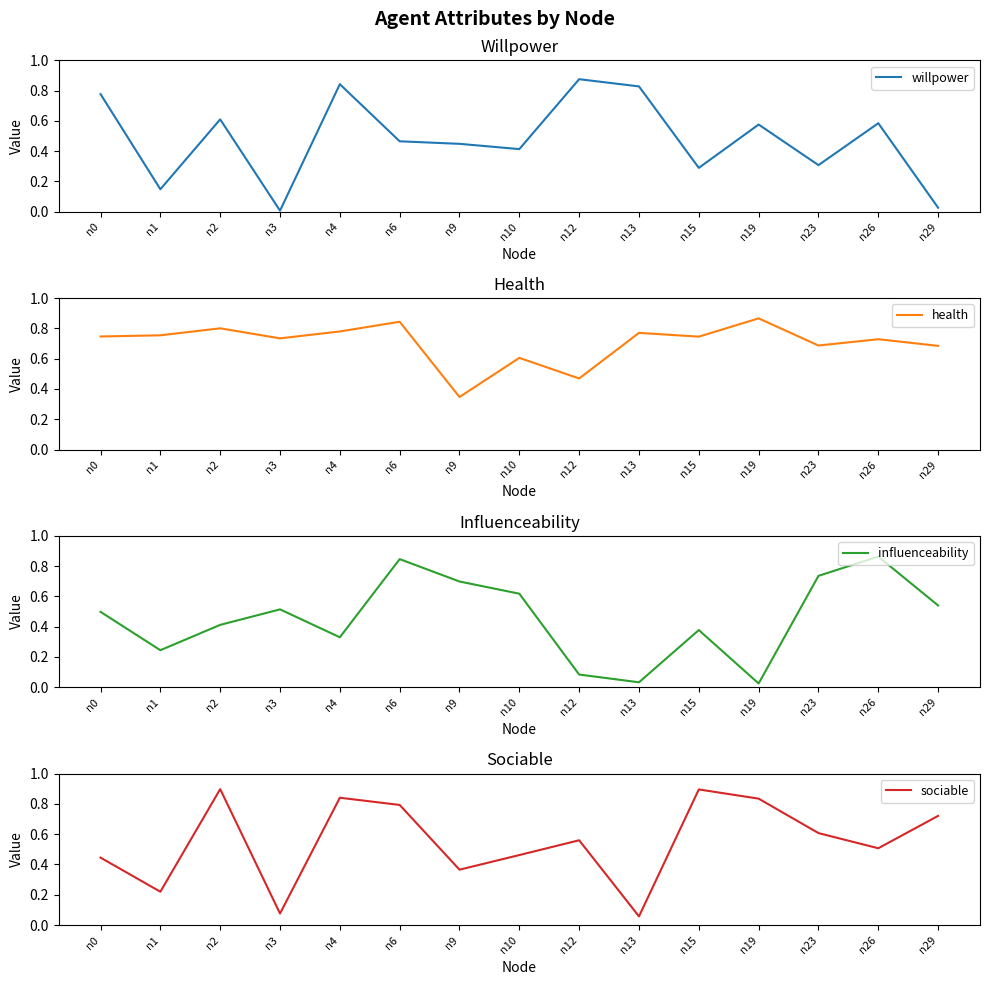

Where is the first local maximum for willpower?

n2